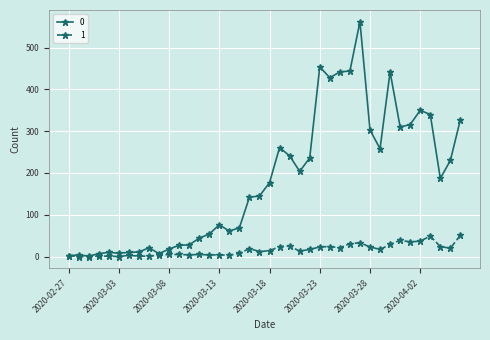

At how many categories does at least one series exceed 289?

12